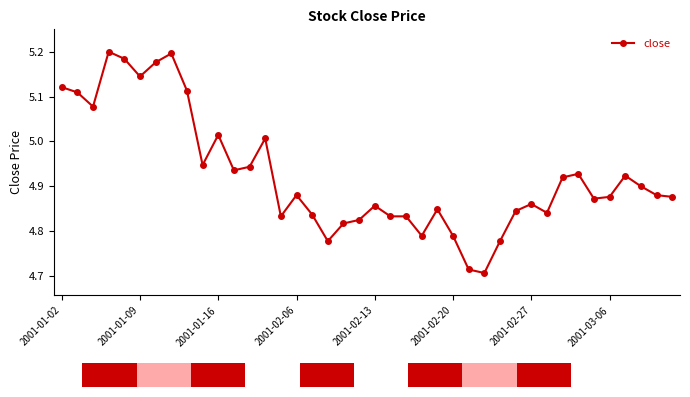

What is the sum of all values?

197.0